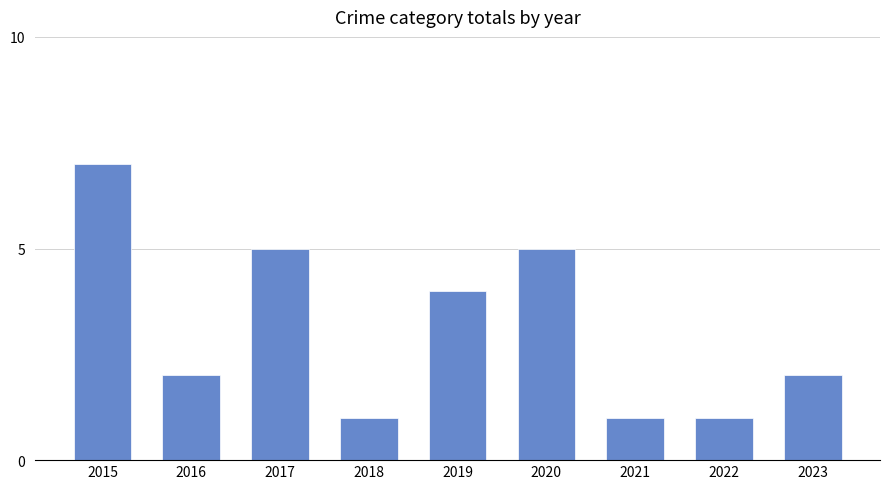

What is the maximum value shown in the chart?

7